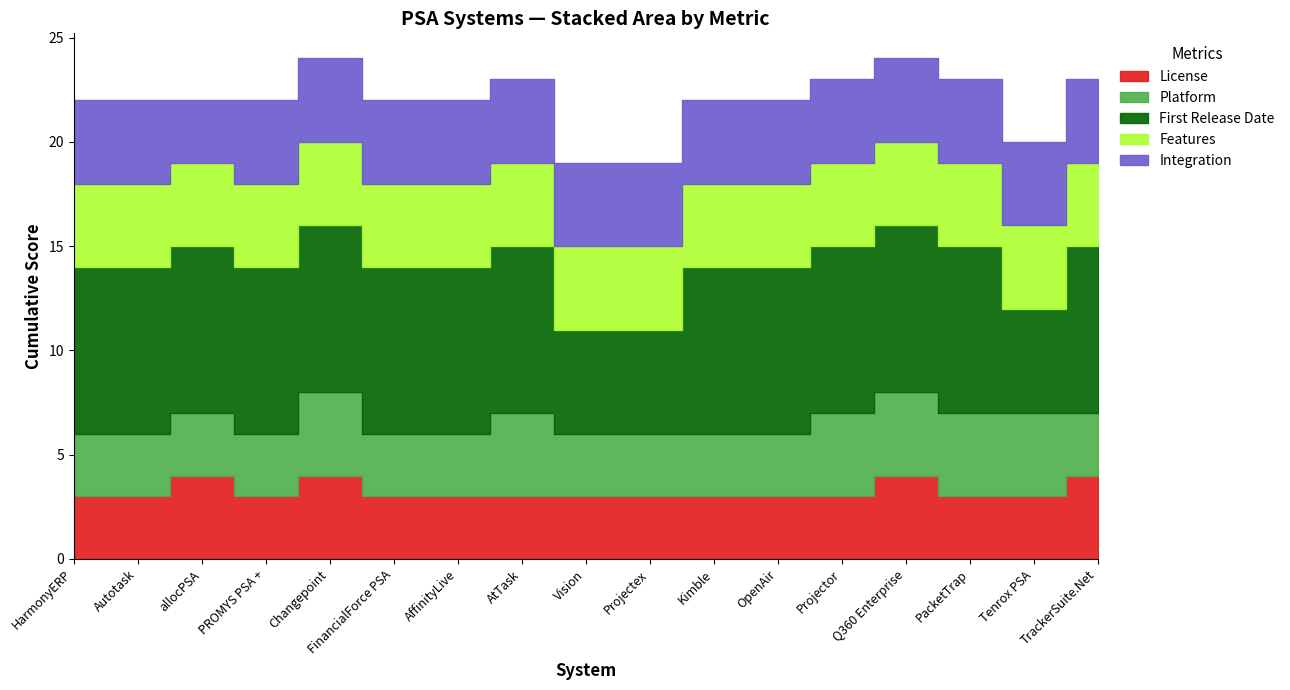

At how many categories does at least one series exceed 6?

14